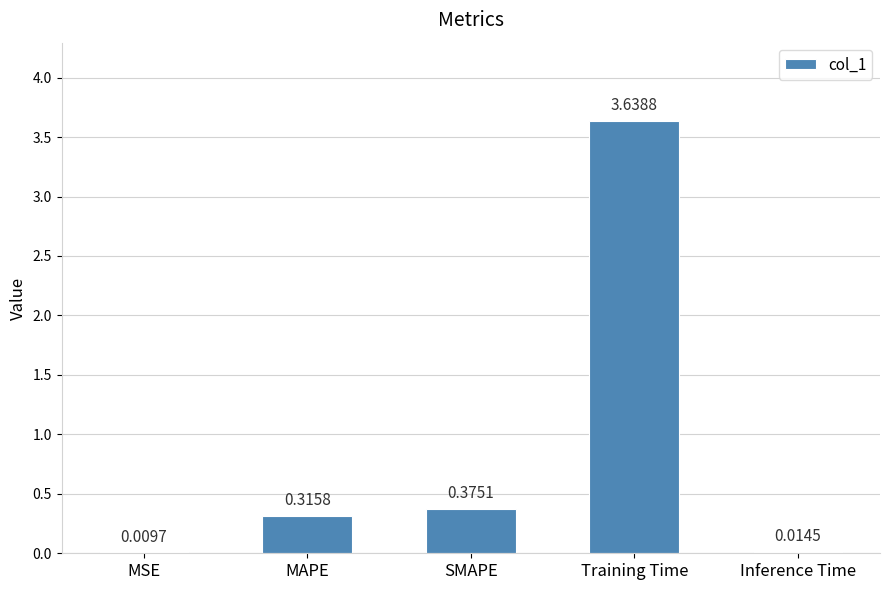

Which category has the highest value across all series?

Training Time